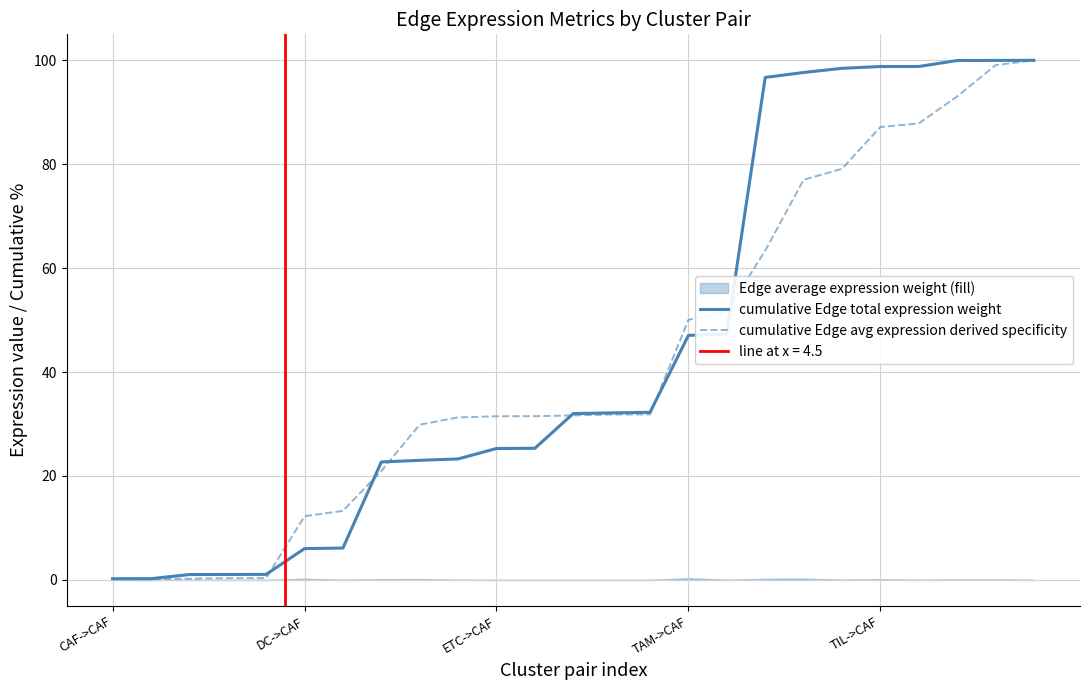

True or false: cumulative Edge avg expression derived specificity and cumulative Edge total expression weight intersect in this chart.

True